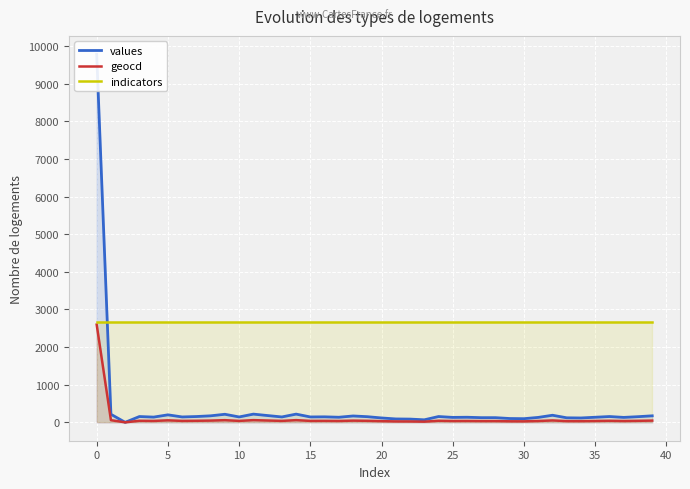

What is the approximate value of indicators at 33?

2655